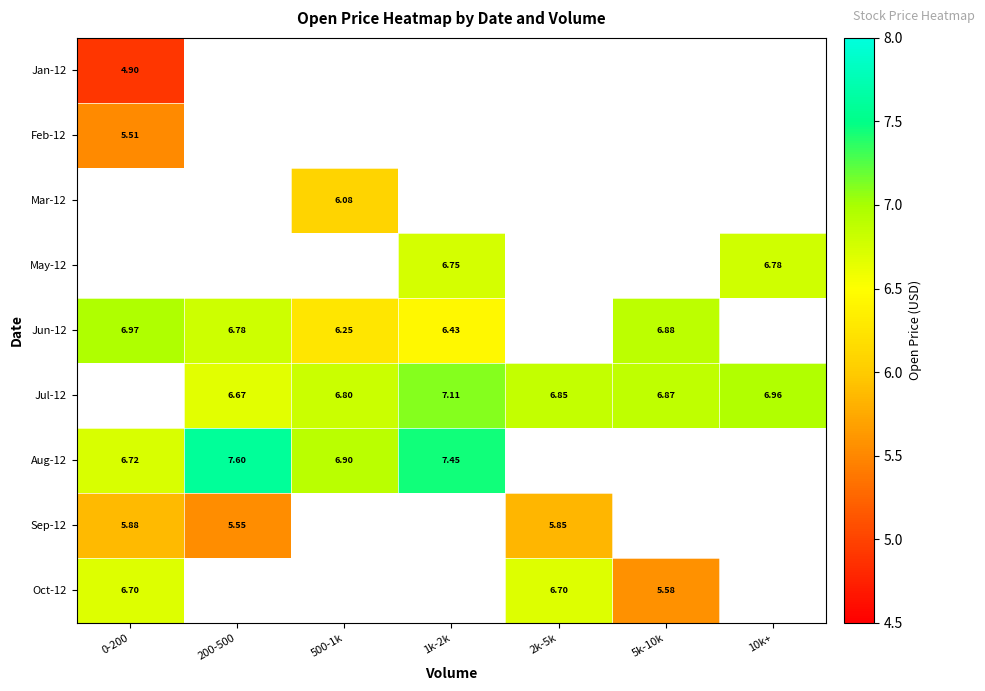

How many categories are shown in the chart?

7